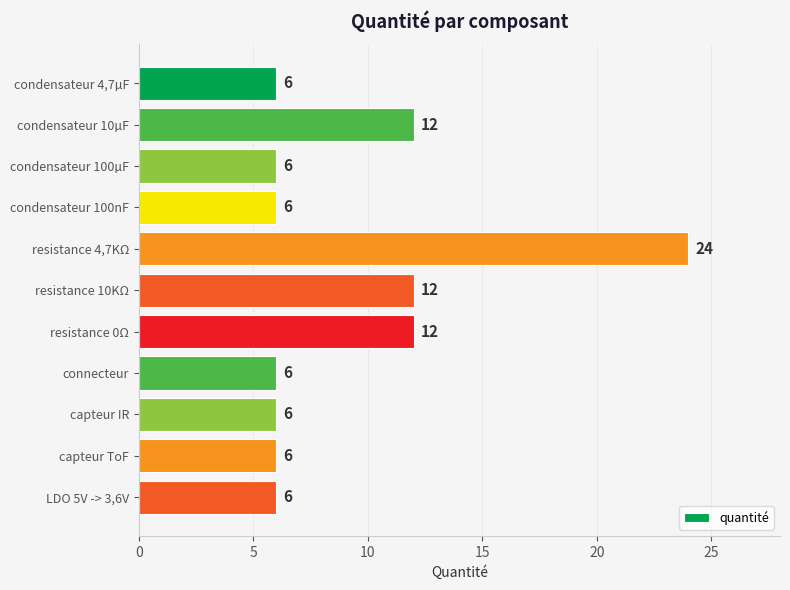

What is the difference between the maximum and minimum values?

18